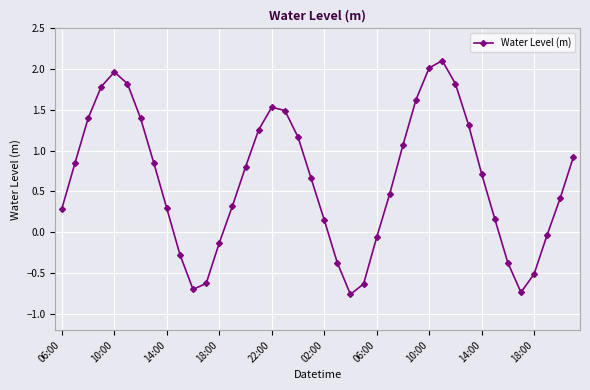

How many distinct data groups are displayed?

1